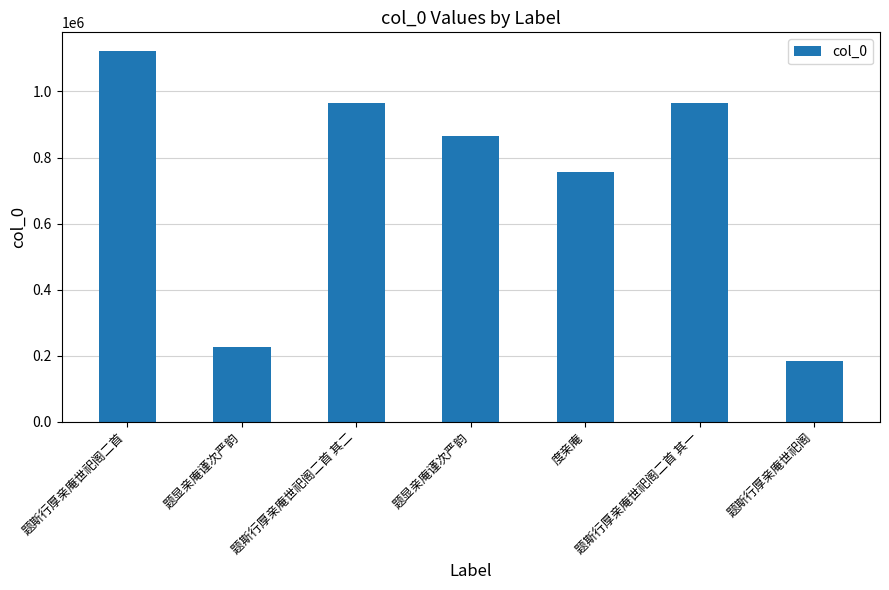

How many distinct data groups are displayed?

1